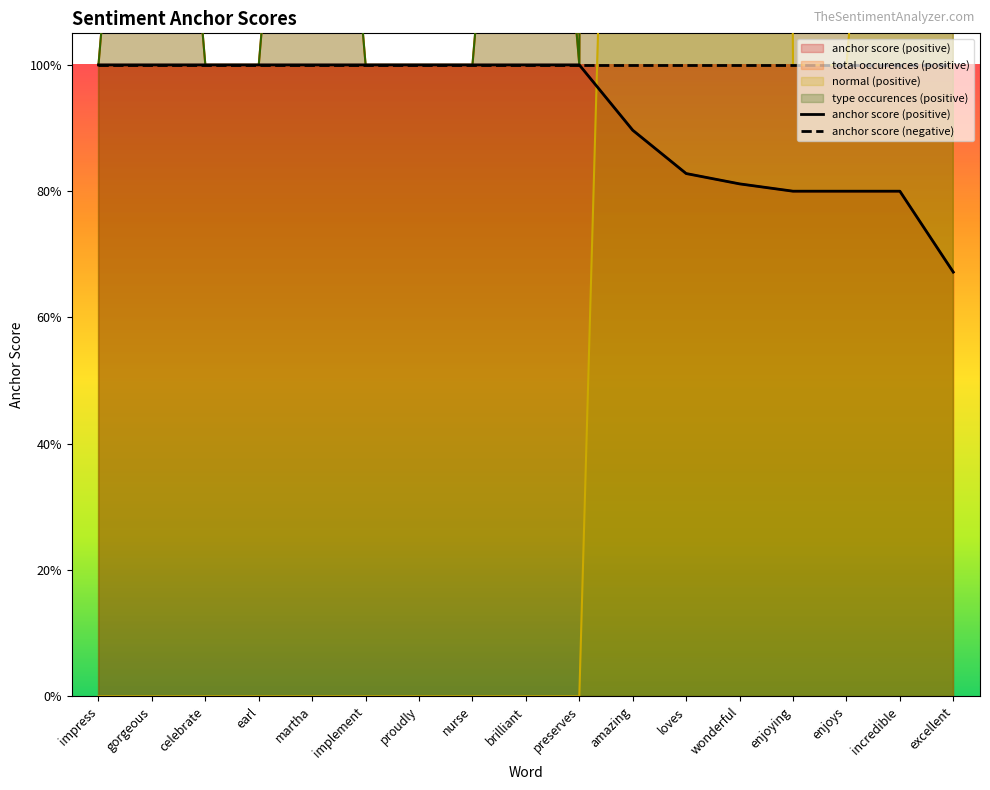

Which label corresponds to the smallest value in the chart?

excellent